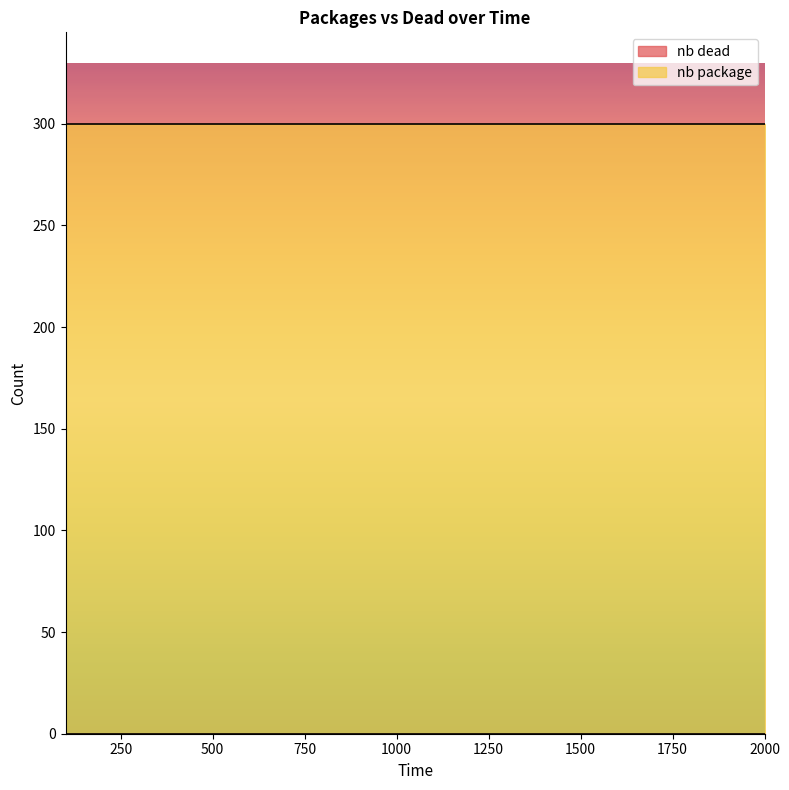

What are all the series names shown in the legend?

nb dead, nb package